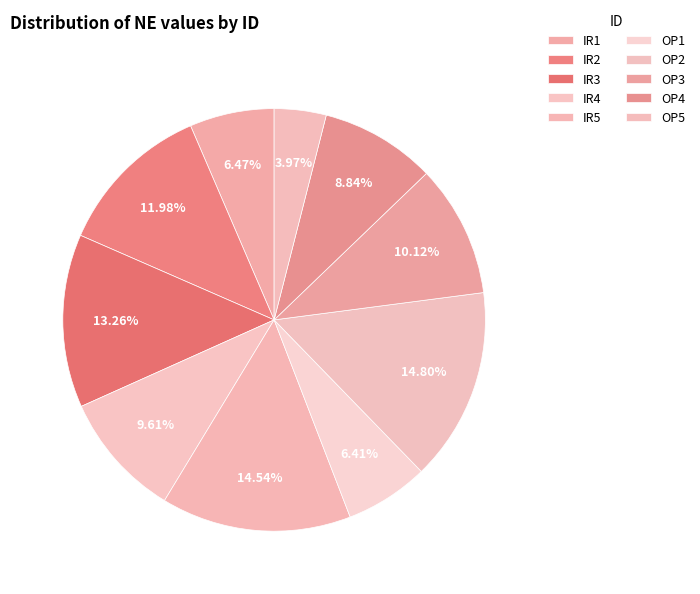

To the nearest percent, what is the difference between the largest and smallest slice percentages?

11%